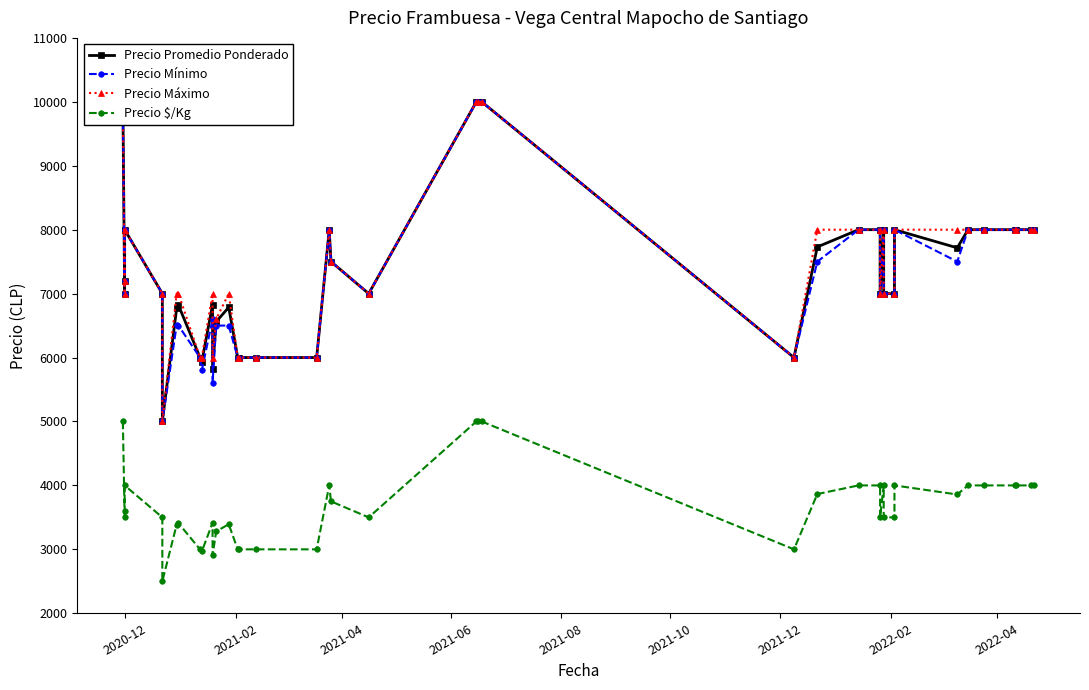

True or false: Precio Máximo and Precio Promedio Ponderado intersect in this chart.

False